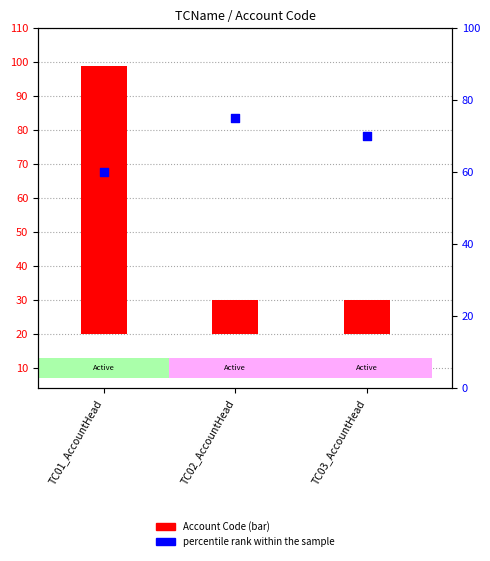

What are all the series names shown in the legend?

Account Code, percentile rank within the sample